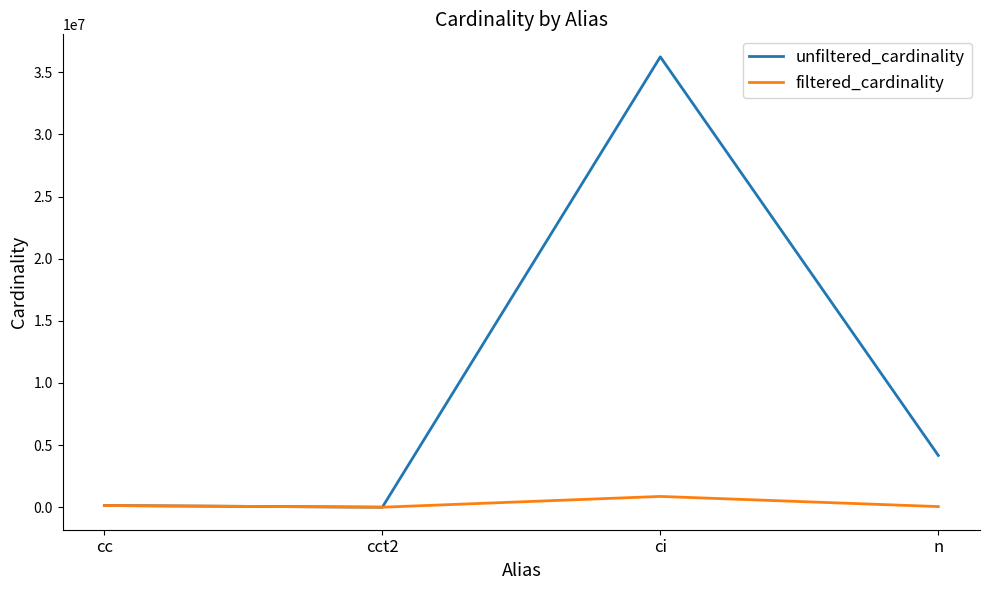

Between cc and ci, which series saw the biggest shift?

unfiltered_cardinality